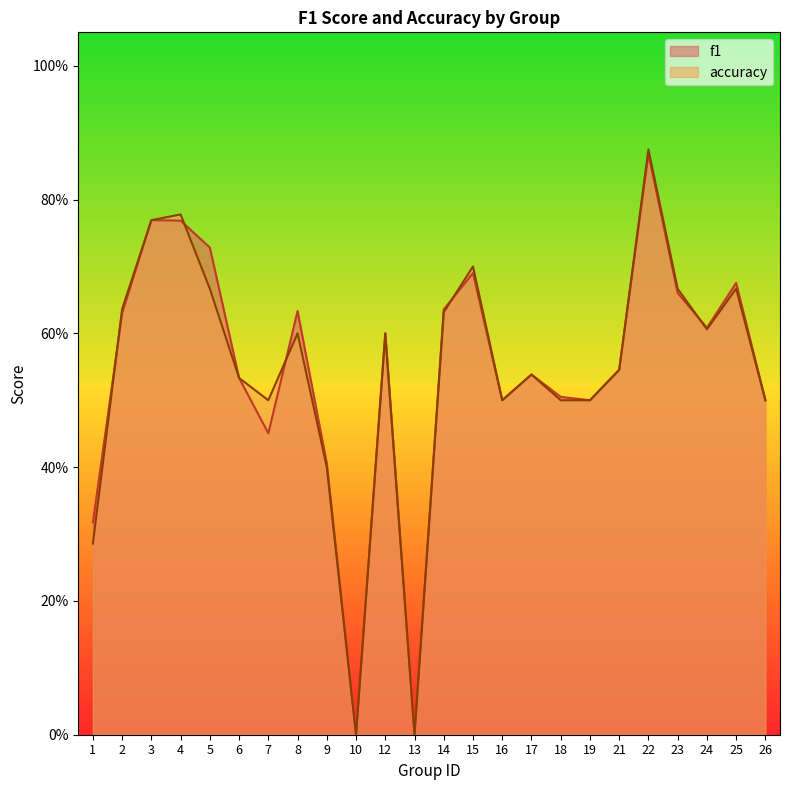

Rank the categories by f1 value from lowest to highest.

10, 13, 1, 9, 7, 16, 19, 26, 18, 6, 17, 21, 12, 24, 2, 8, 14, 23, 25, 15, 5, 4, 3, 22